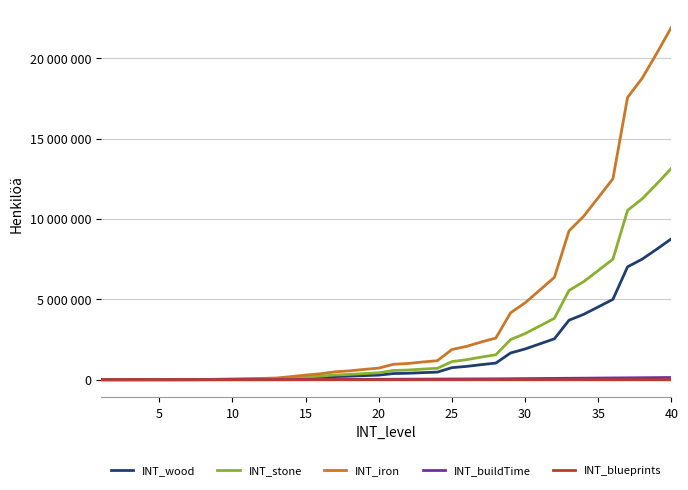

Which series has the largest total across all categories?

INT_iron